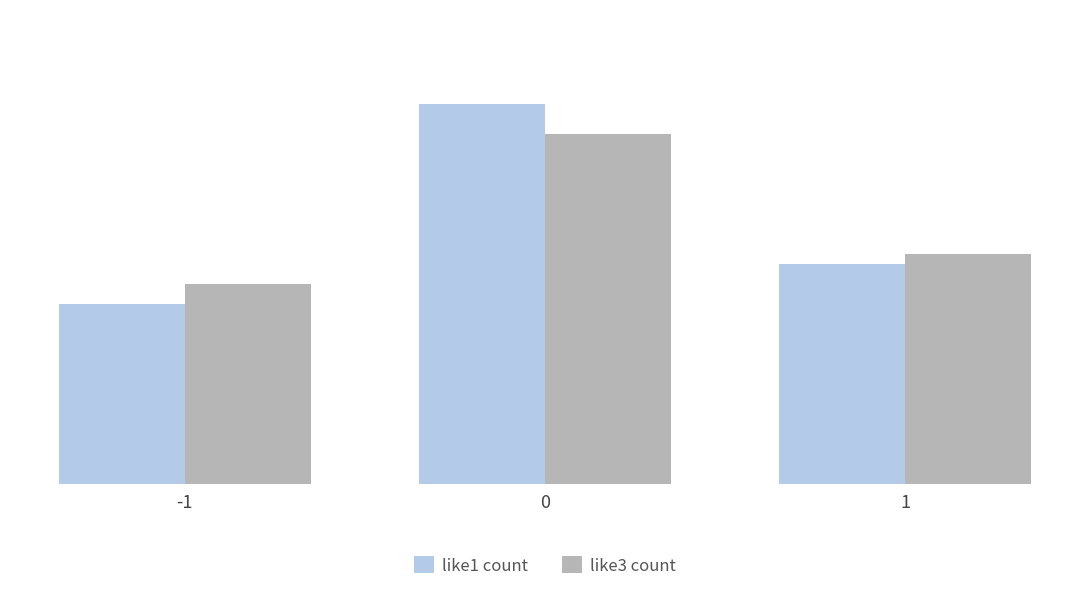

The like1 count series shows 22 at 1. True or false?

True